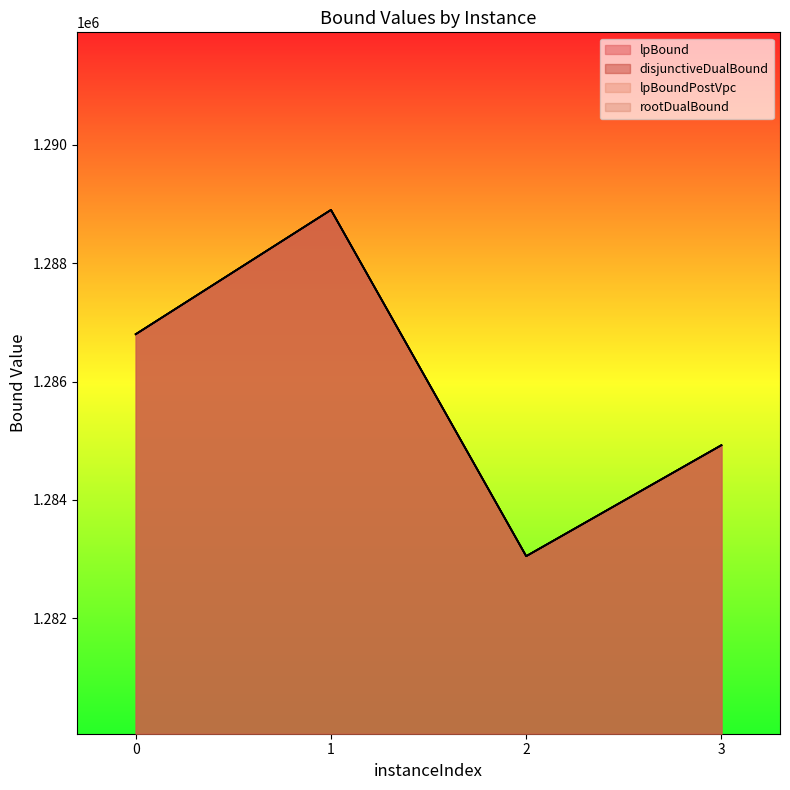

Does the chart display data point markers on the line(s)?

No